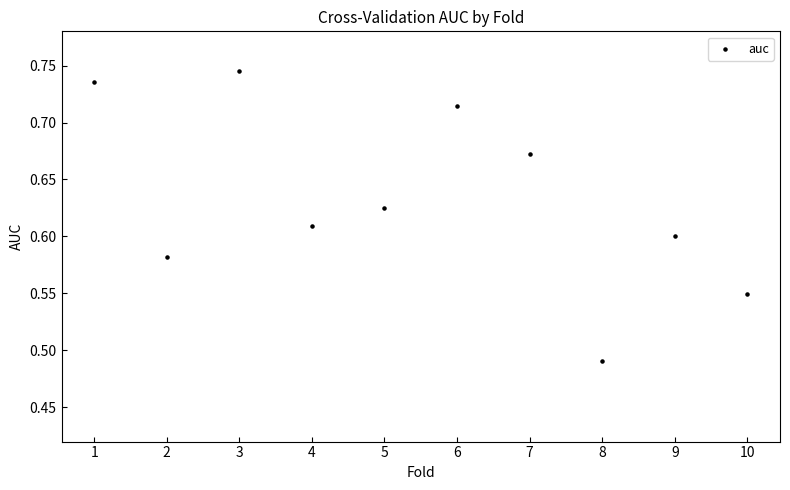

What is the range of Y values (max minus min)?

0.3